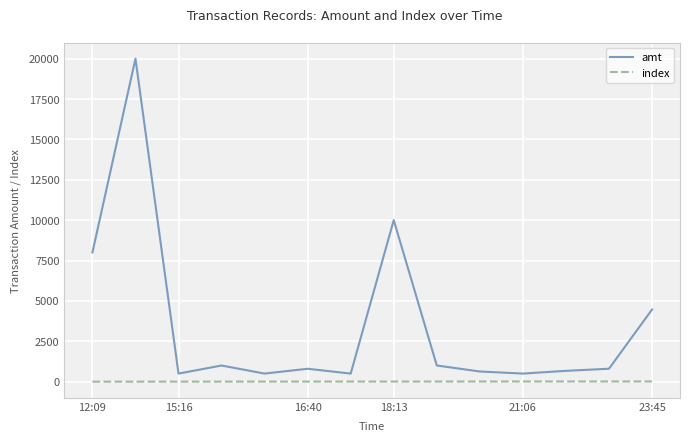

True or false: amt and index cross at least once.

False